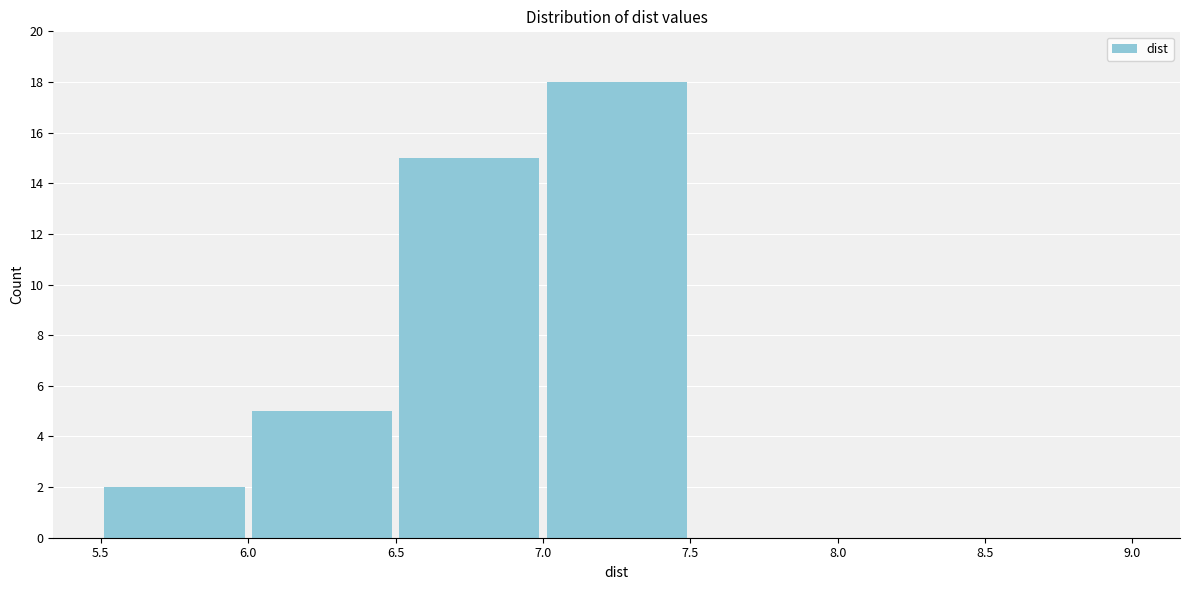

Reading left to right, transcribe this chart: for each bar, give the range it covers on the x-axis and its height. The values are not printed on the chart, so give them approximately, as read against the axis.

5.5 to 6.0: 2
6.0 to 6.5: 5
6.5 to 7.0: 15
7.0 to 7.5: 18
7.5 to 8.0: 0
8.0 to 8.5: 0
8.5 to 9.0: 0